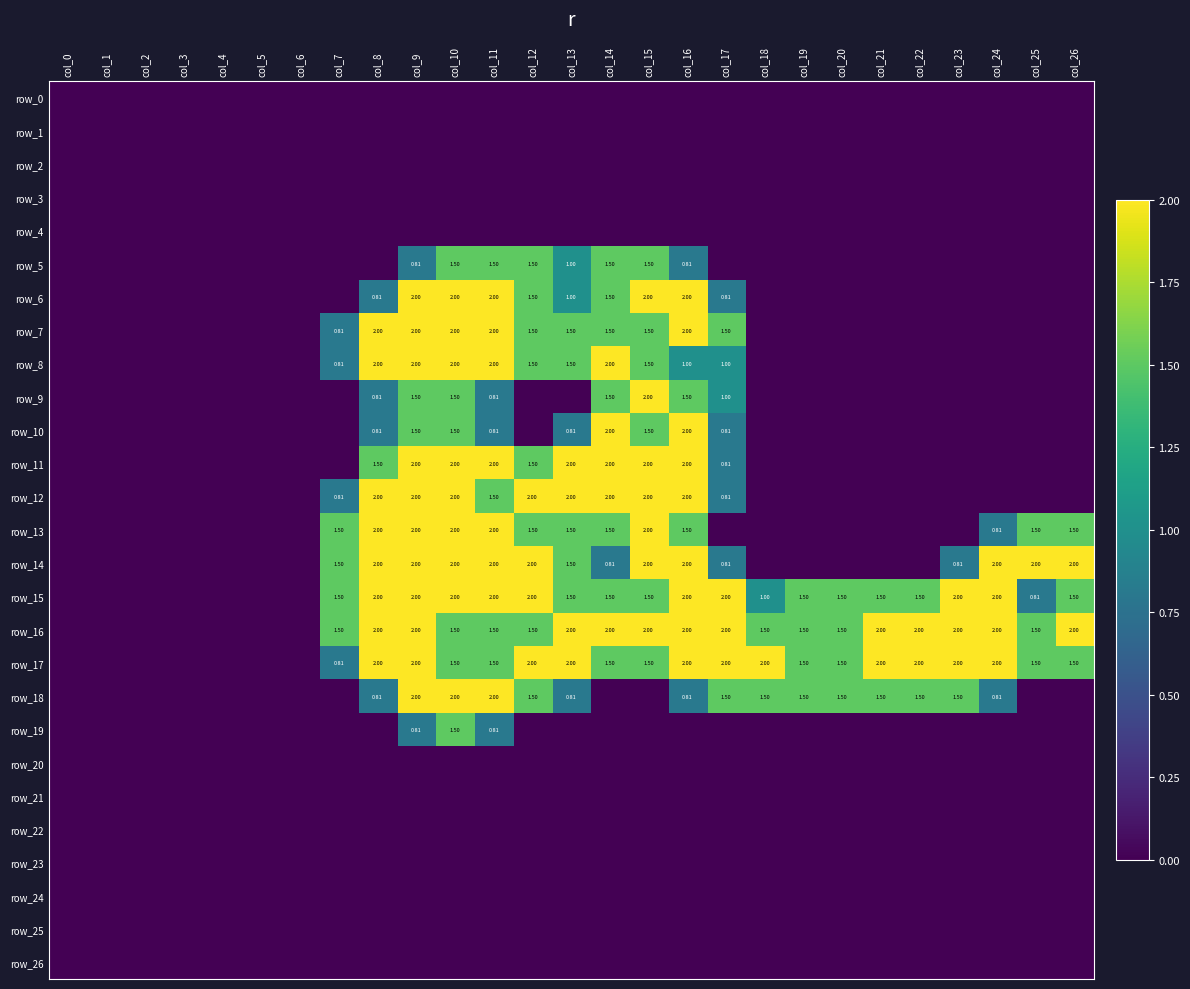

What is the spread (max minus min) of values at col_20?

1.5